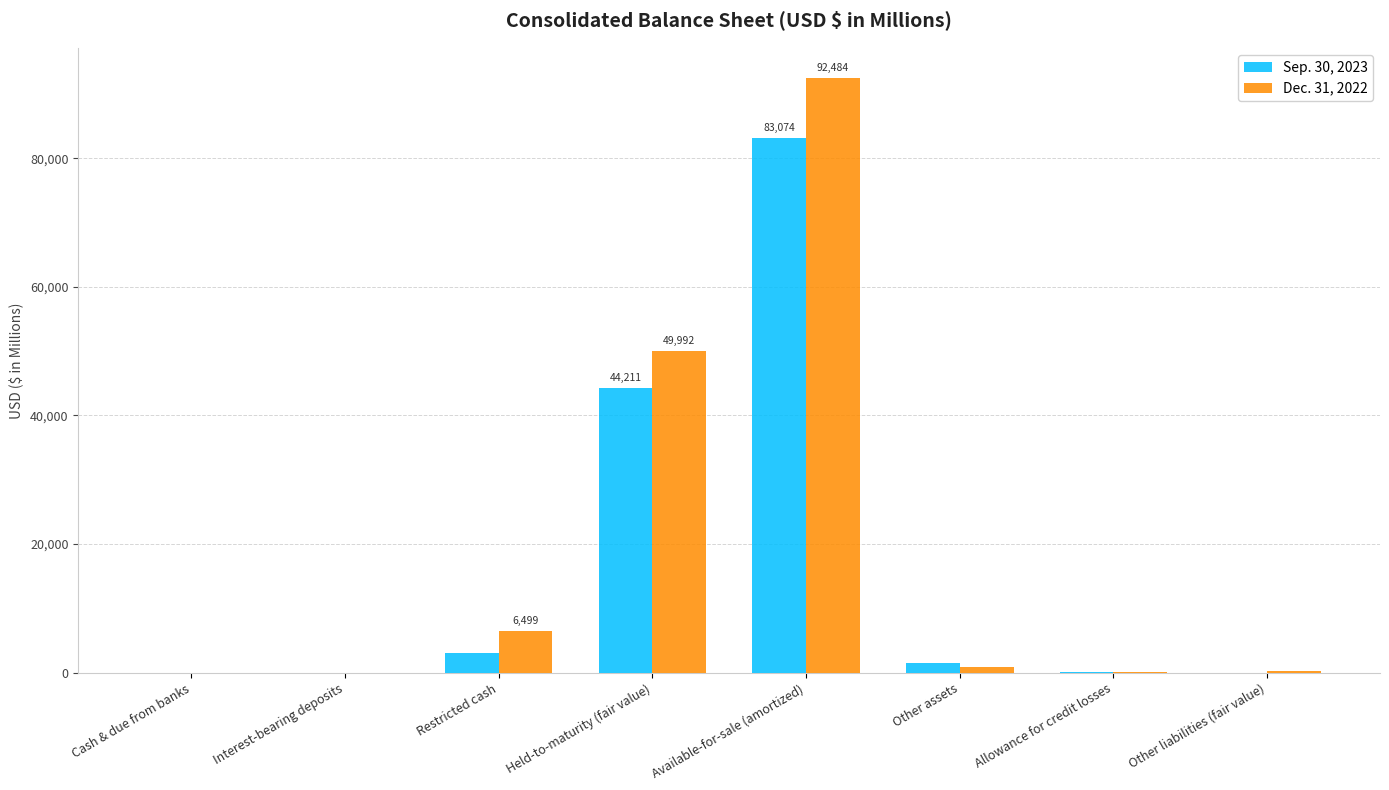

Which label corresponds to the largest value in the chart?

Available-for-sale (amortized)